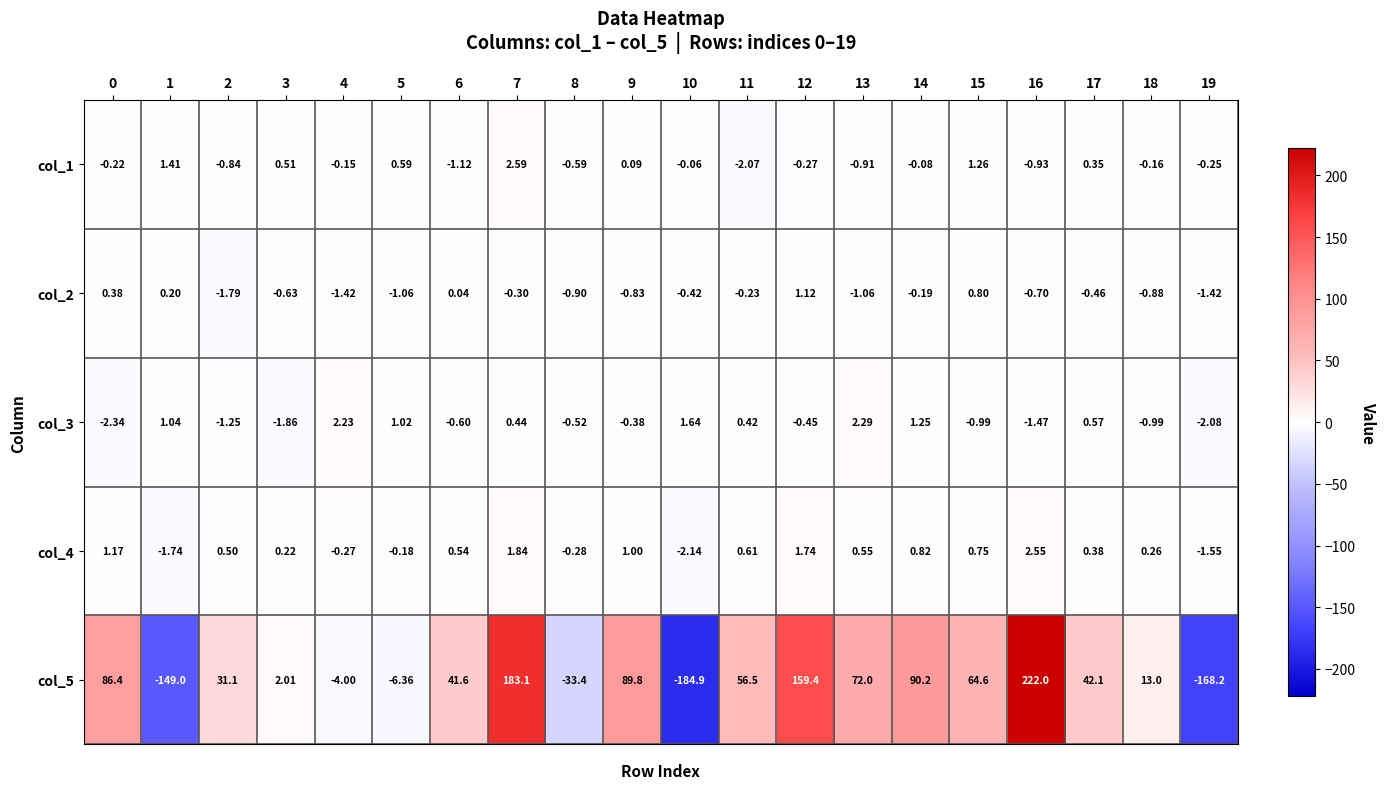

How many distinct data groups are displayed?

5